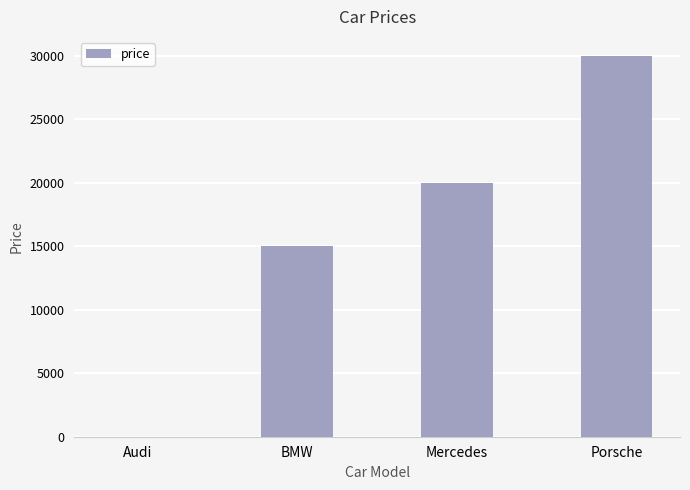

How many values are above zero?

3